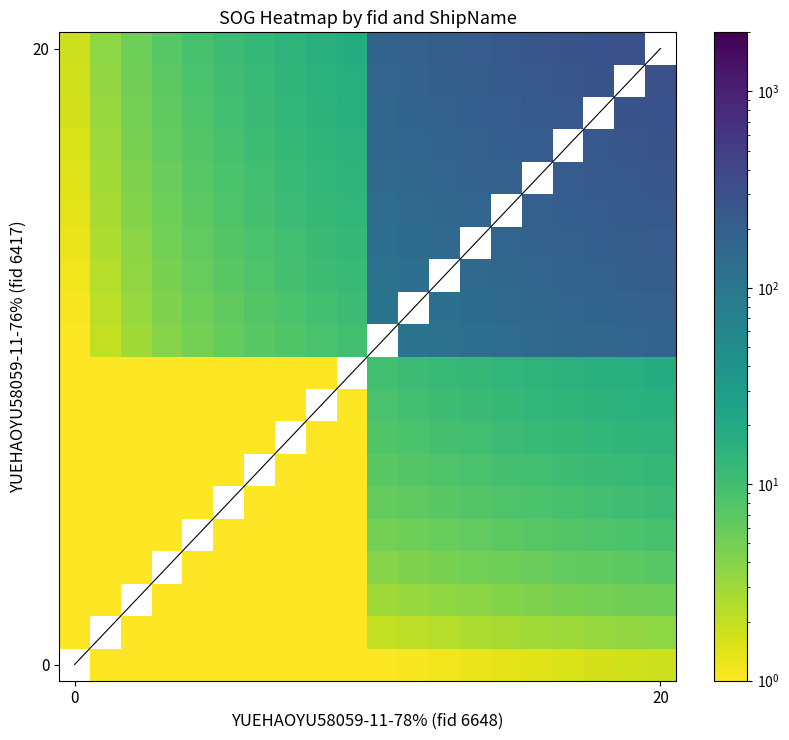

What is the spread (max minus min) of values at 15?

257.8